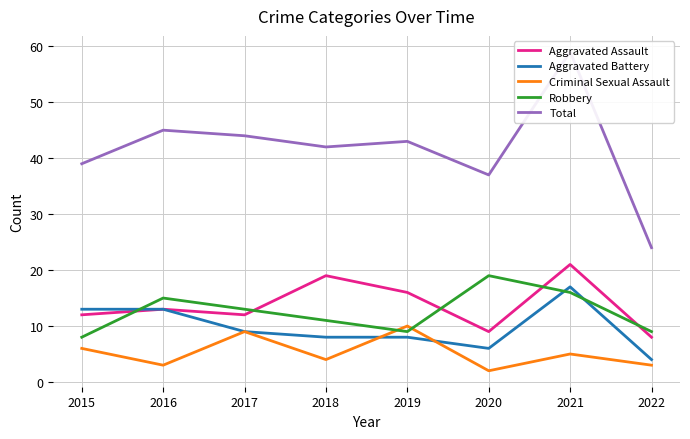

What is the spread (max minus min) of values at 2020?

35